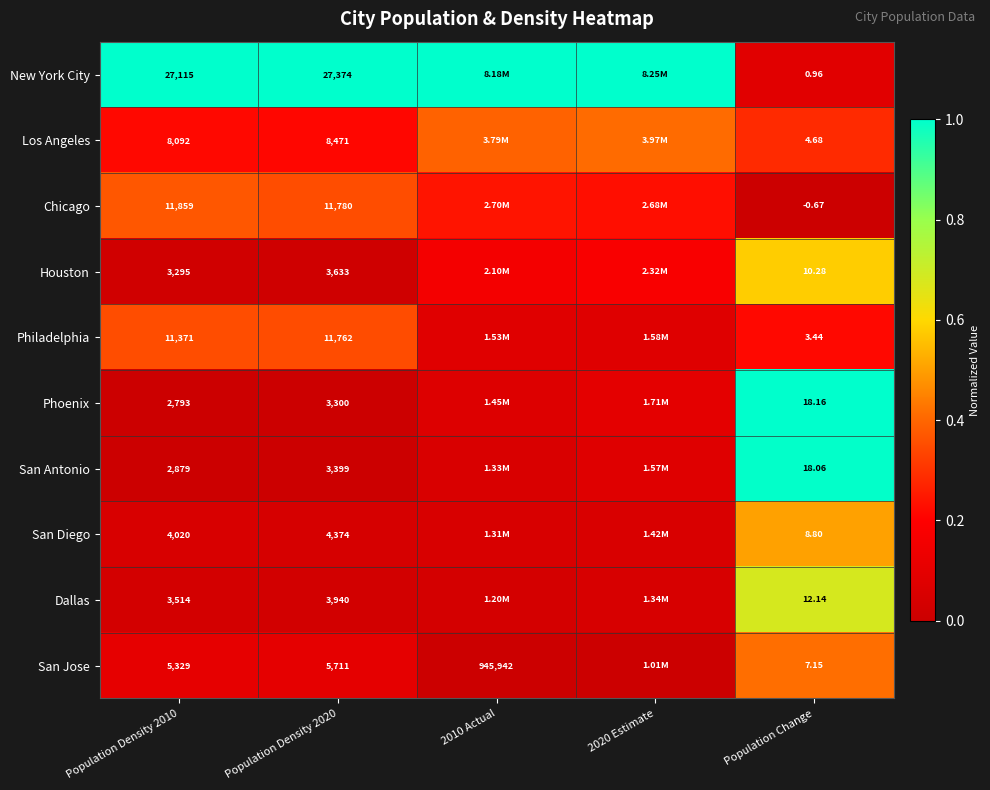

Rank the series at Population Change from highest to lowest value.

Phoenix, San Antonio, Dallas, Houston, San Diego, San Jose, Los Angeles, Philadelphia, New York City, Chicago